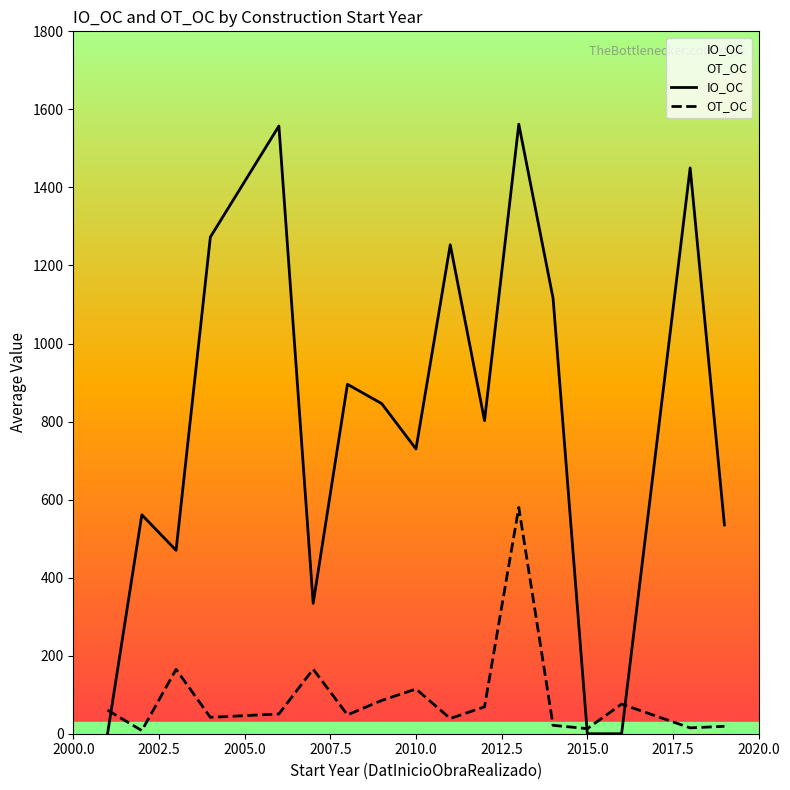

Reading left to right, what are all the values shown in this chart?

IO_OC: 0.0	561.0	470.0	1272.8	1557.3	334.0	895.5	846.0	729.8	1253.0	802.3	1562.0	1116.0	0.0	0.0	1450.0	535.0
OT_OC: 60.5	8.0	165.0	42.0	50.7	165.5	48.3	85.2	114.6	39.0	69.0	580.0	21.5	13.0	76.0	15.0	19.0